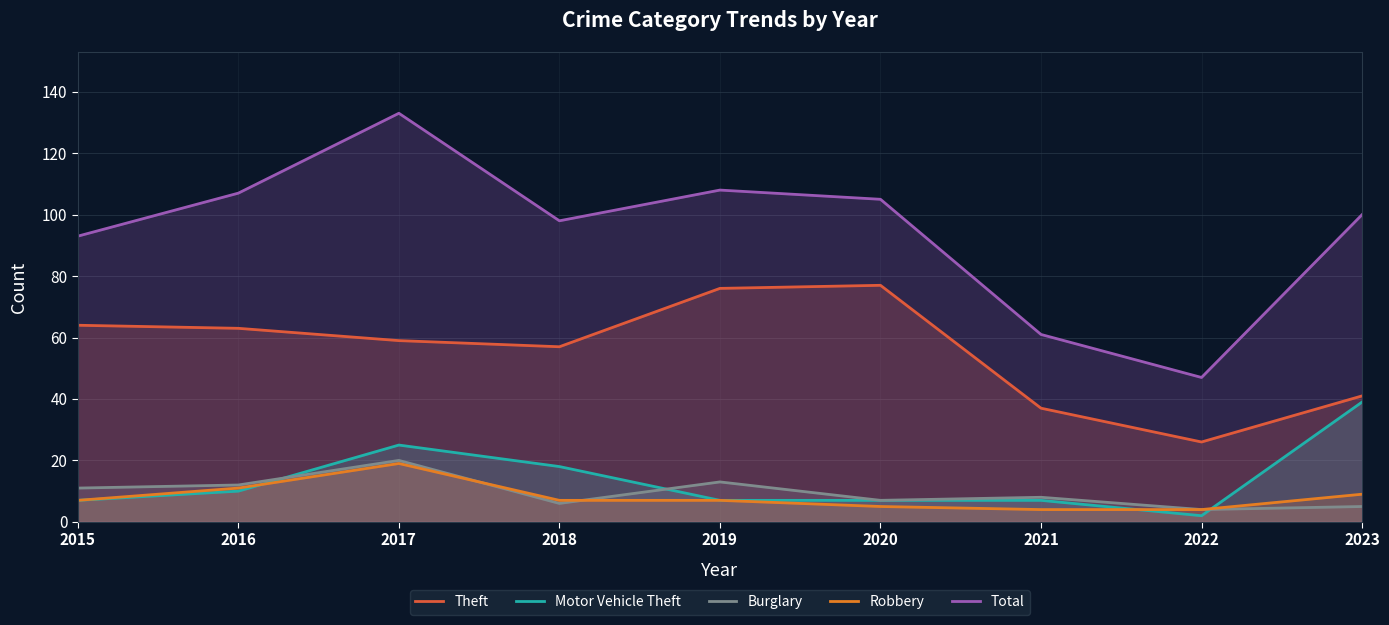

At how many categories does at least one series exceed 12?

9